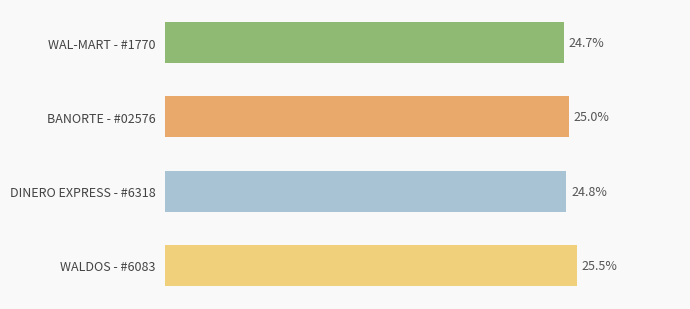

Which has a higher value, DINERO EXPRESS - #6318 or BANORTE - #02576?

BANORTE - #02576